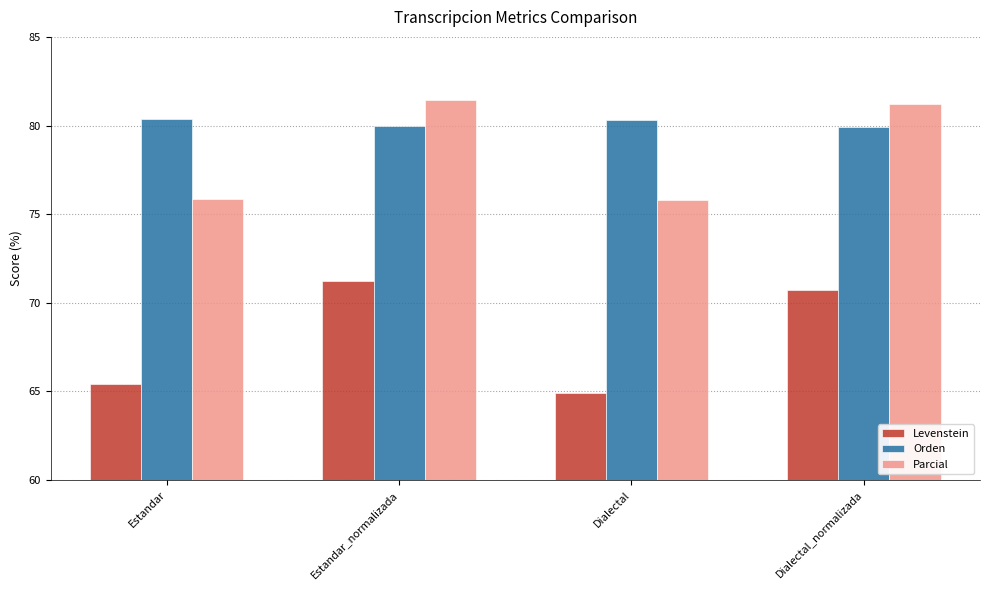

What is the difference between the highest and lowest values at Estandar_normalizada?

10.2